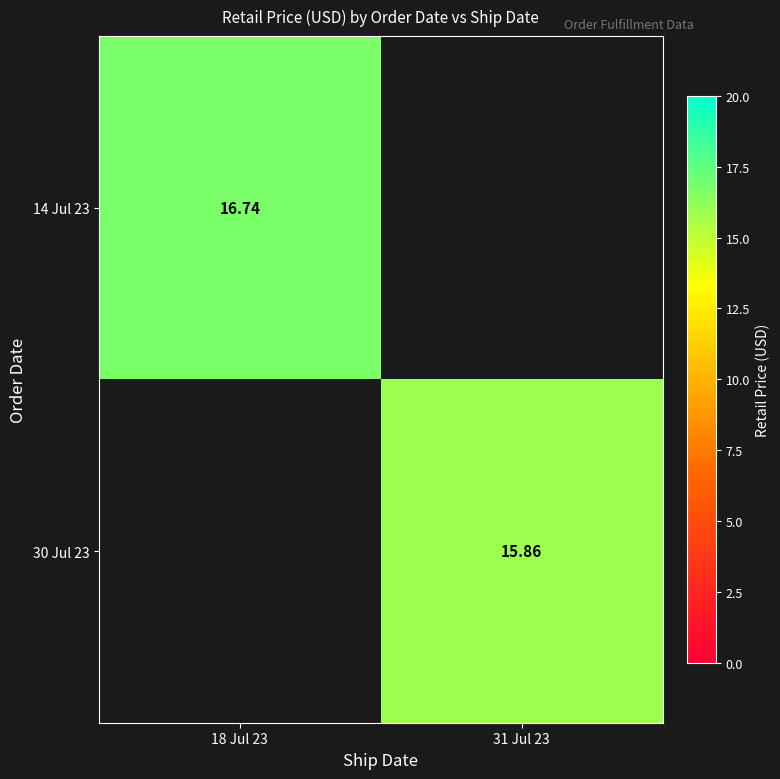

List the series in order of their overall mean, highest first.

14 Jul 23, 30 Jul 23